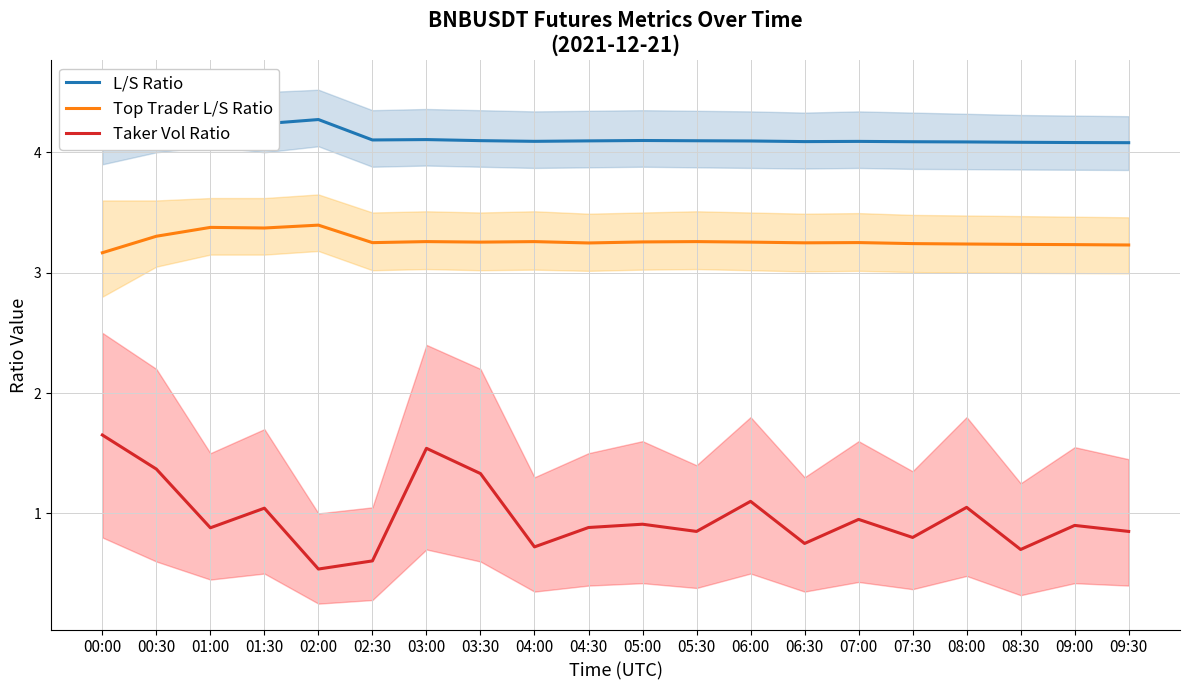

Reading left to right, transcribe all the data shown in this chart.

L/S Ratio: 00:00=4.2	00:30=4.2	01:00=4.3	01:30=4.2	02:00=4.3	02:30=4.1	03:00=4.1	03:30=4.1	04:00=4.1	04:30=4.1	05:00=4.1	05:30=4.1	06:00=4.1	06:30=4.1	07:00=4.1	07:30=4.1	08:00=4.1	08:30=4.1	09:00=4.1	09:30=4.1
Top Trader L/S Ratio: 00:00=3.2	00:30=3.3	01:00=3.4	01:30=3.4	02:00=3.4	02:30=3.2	03:00=3.3	03:30=3.3	04:00=3.3	04:30=3.2	05:00=3.3	05:30=3.3	06:00=3.3	06:30=3.2	07:00=3.2	07:30=3.2	08:00=3.2	08:30=3.2	09:00=3.2	09:30=3.2
Taker Vol Ratio: 00:00=1.7	00:30=1.4	01:00=0.9	01:30=1.0	02:00=0.5	02:30=0.6	03:00=1.5	03:30=1.3	04:00=0.7	04:30=0.9	05:00=0.9	05:30=0.8	06:00=1.1	06:30=0.8	07:00=0.9	07:30=0.8	08:00=1.1	08:30=0.7	09:00=0.9	09:30=0.8